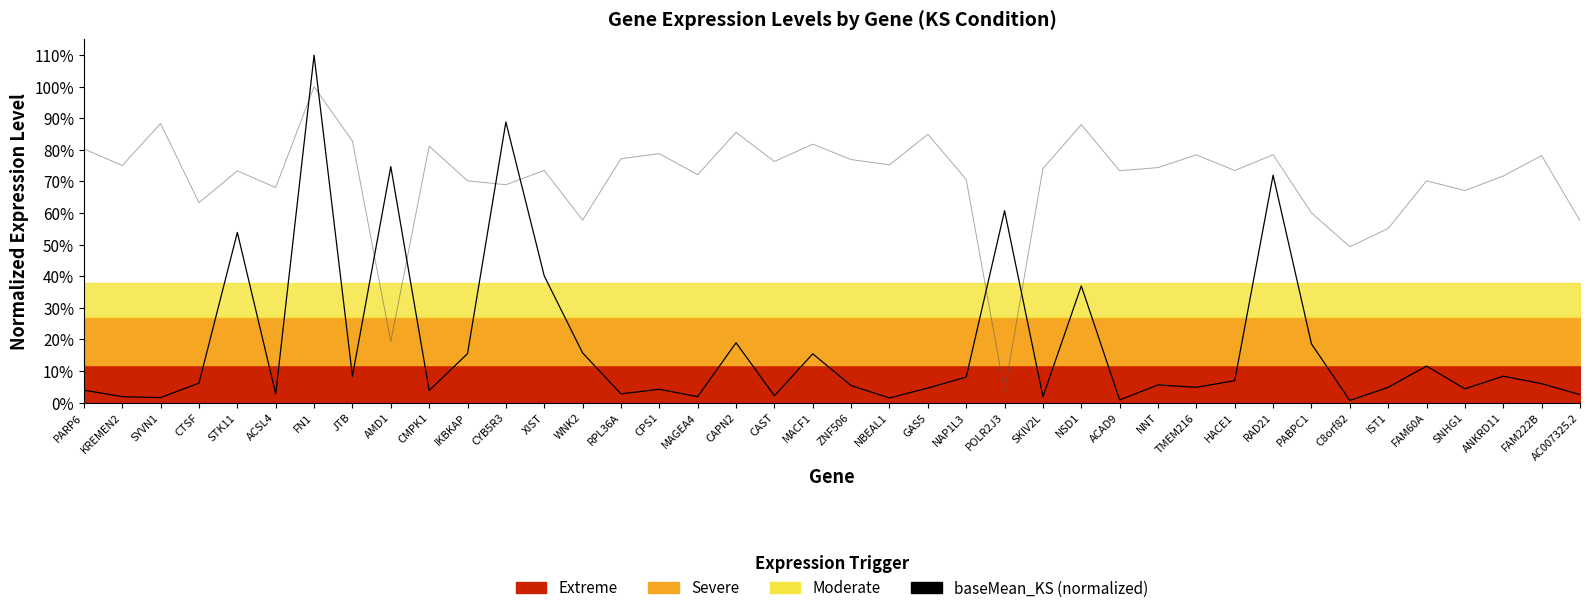

How many times do log2FoldChange_KS (normalized) and baseMean_KS (normalized) cross each other?

8